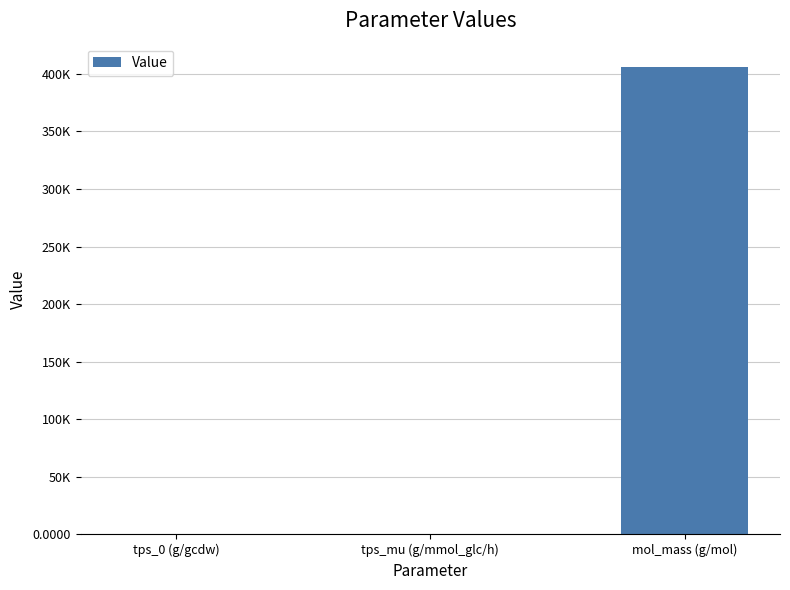

Are the bars horizontal?

No